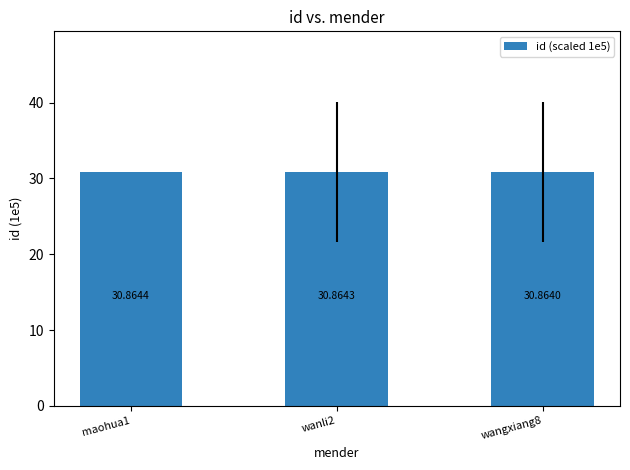

The chart shows a value of 43.1 at wangxiang8. True or false?

False